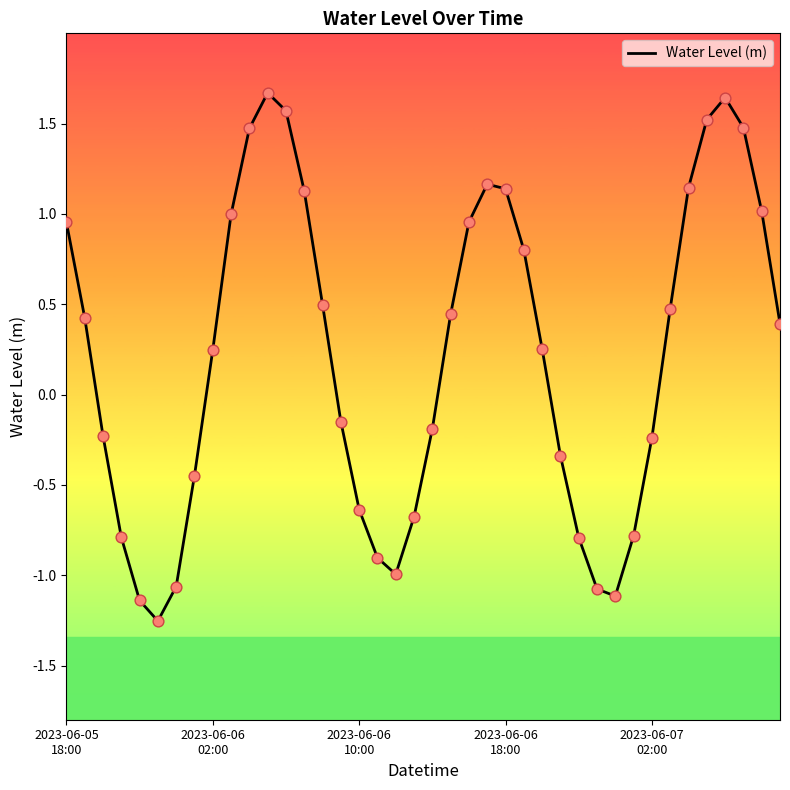

What is the greatest value displayed?

1.7